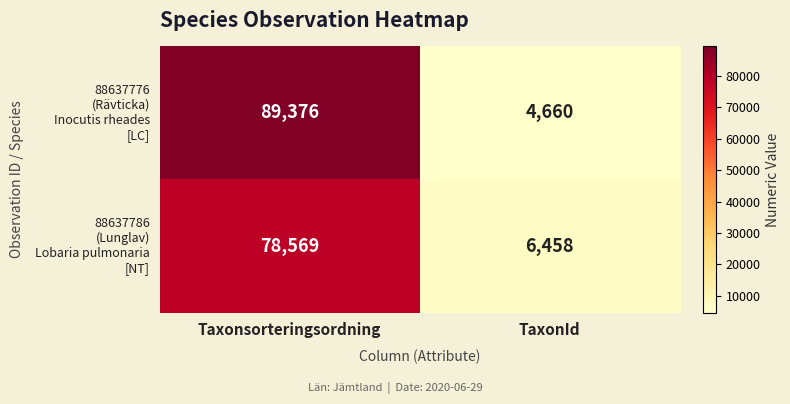

What is the spread (max minus min) of values at Taxonsorteringsordning?

10807